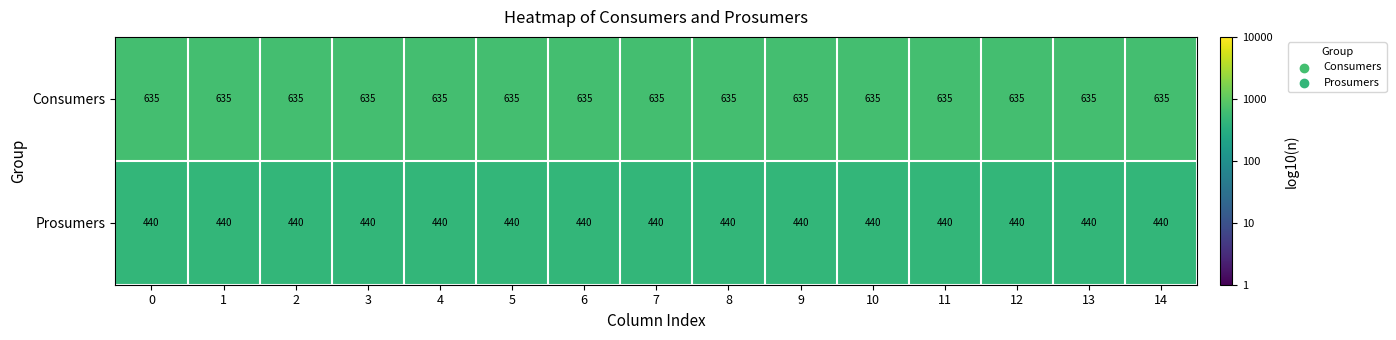

Which series has the largest total across all categories?

Consumers